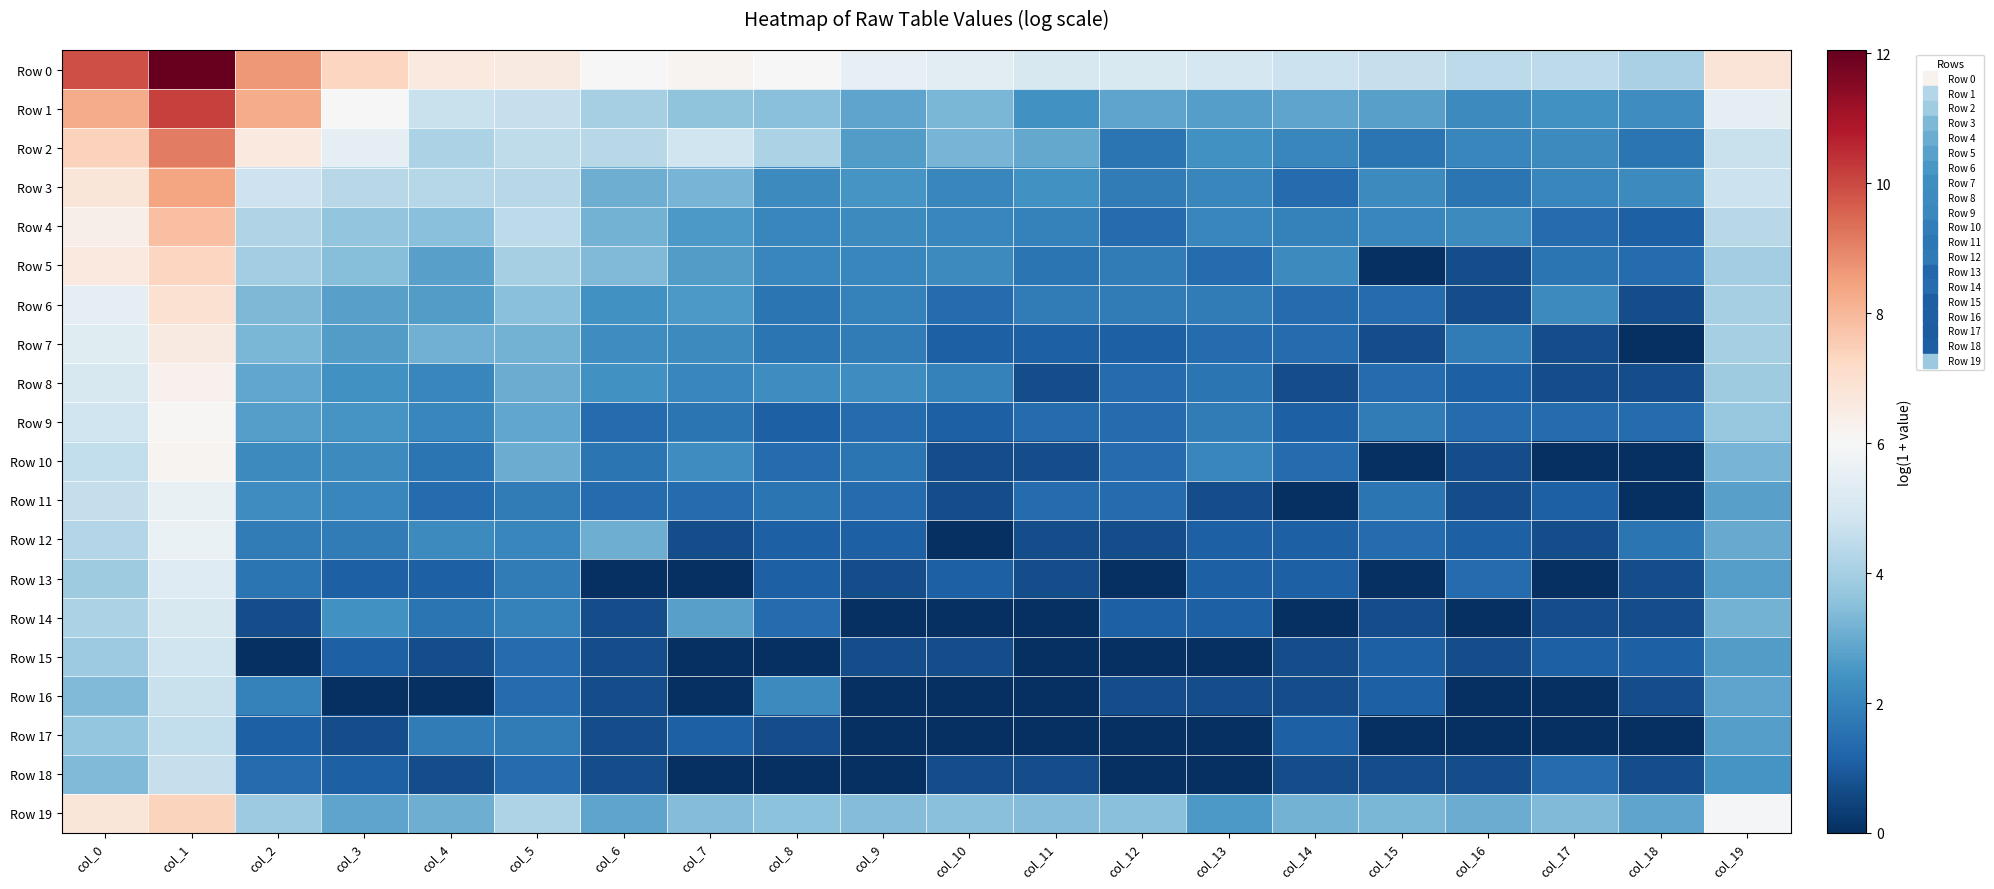

Rank the series by their maximum value, from lowest to highest.

Row 17, Row 18, Row 16, Row 15, Row 14, Row 13, Row 11, Row 12, Row 9, Row 10, Row 8, Row 7, Row 6, Row 5, Row 19, Row 4, Row 3, Row 2, Row 1, Row 0